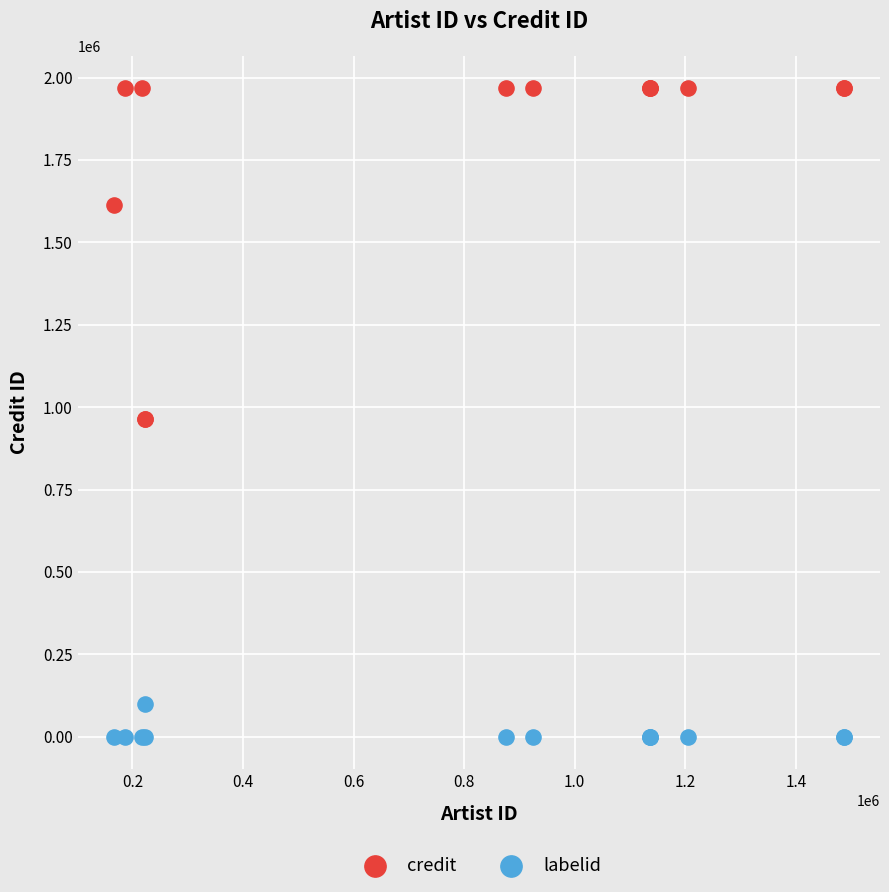

In the credit series, what Y value is closest to 1465626?

1612182